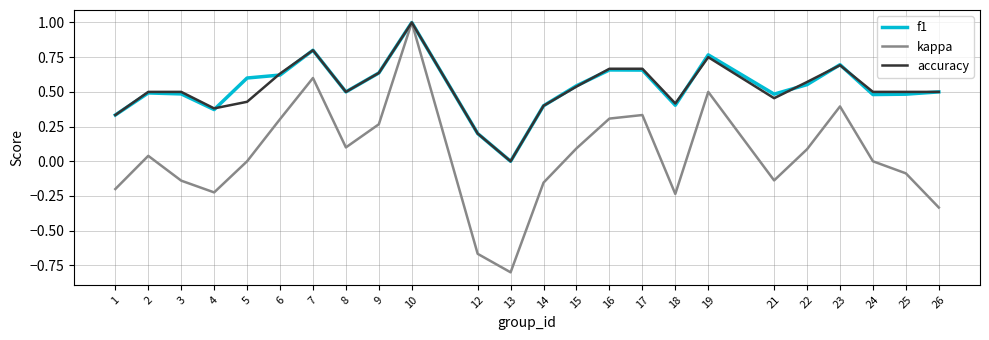

Which category has the highest value in the kappa series?

10